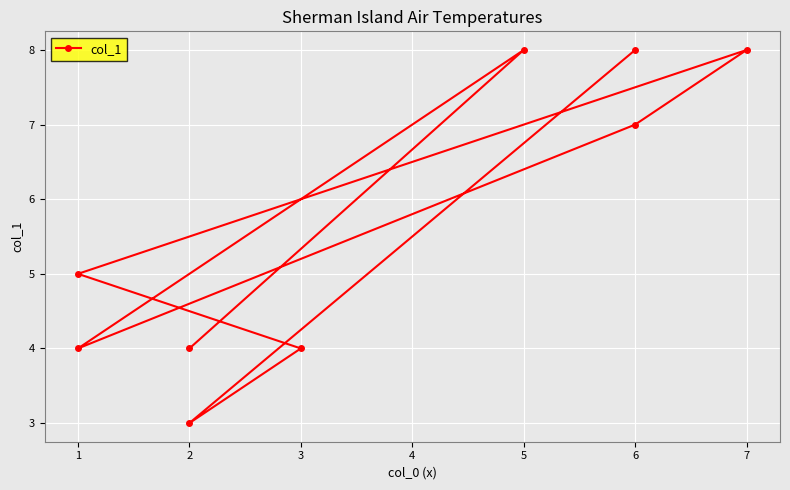

What is the value of the 9th point from the left?

4